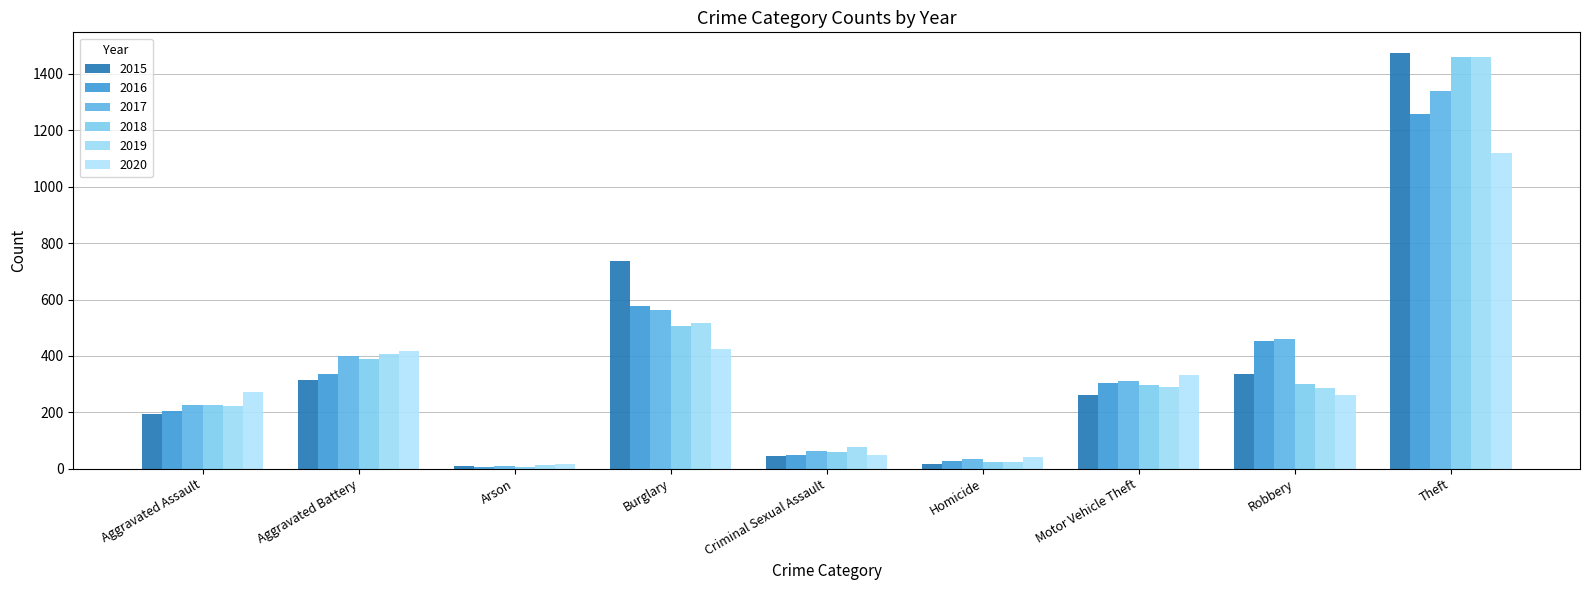

How many data points does each series have?

9